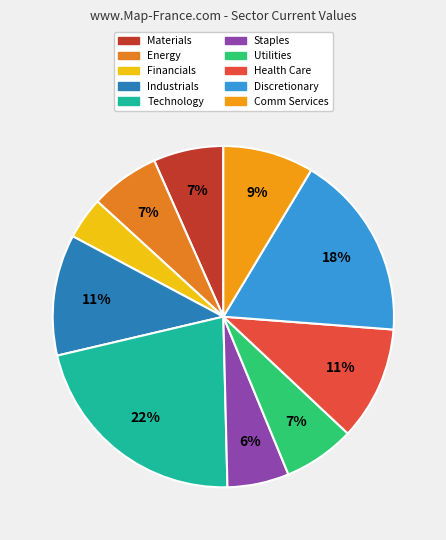

How many slices are in this pie chart?

10